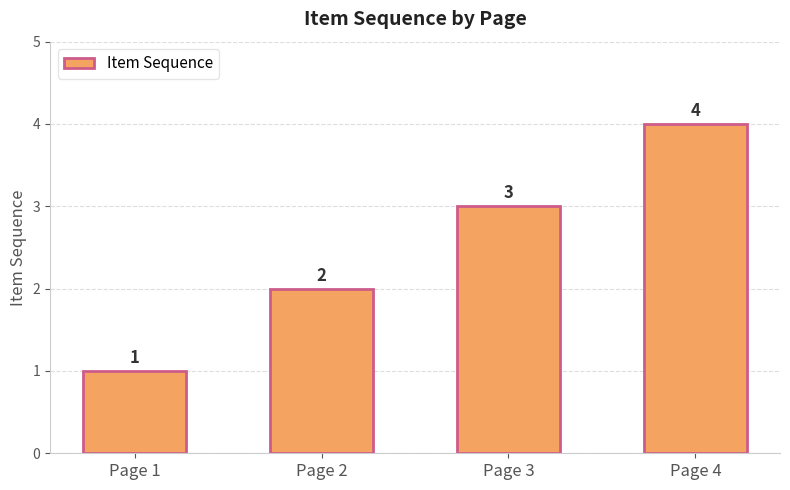

What value does the data have at Page 3?

3